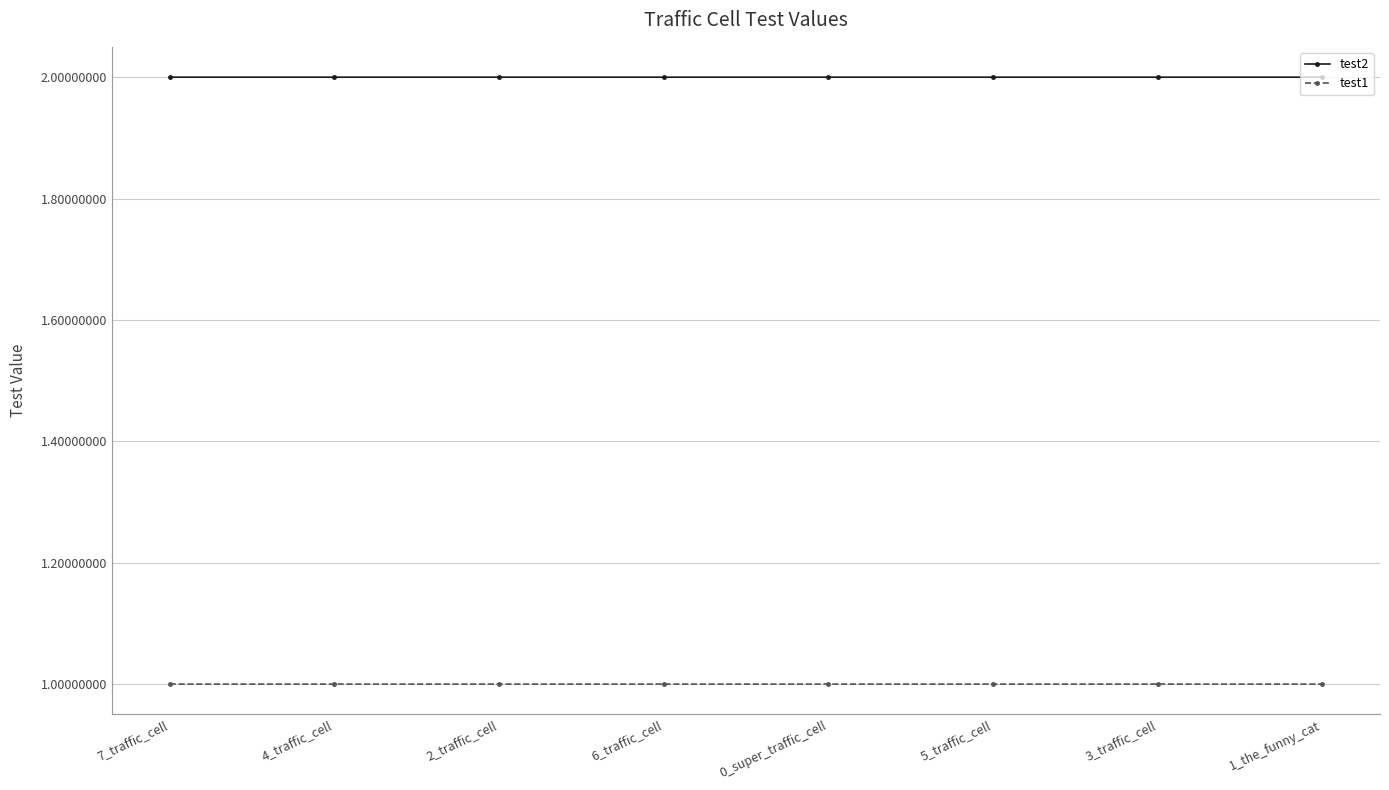

How many series are shown in this chart?

2